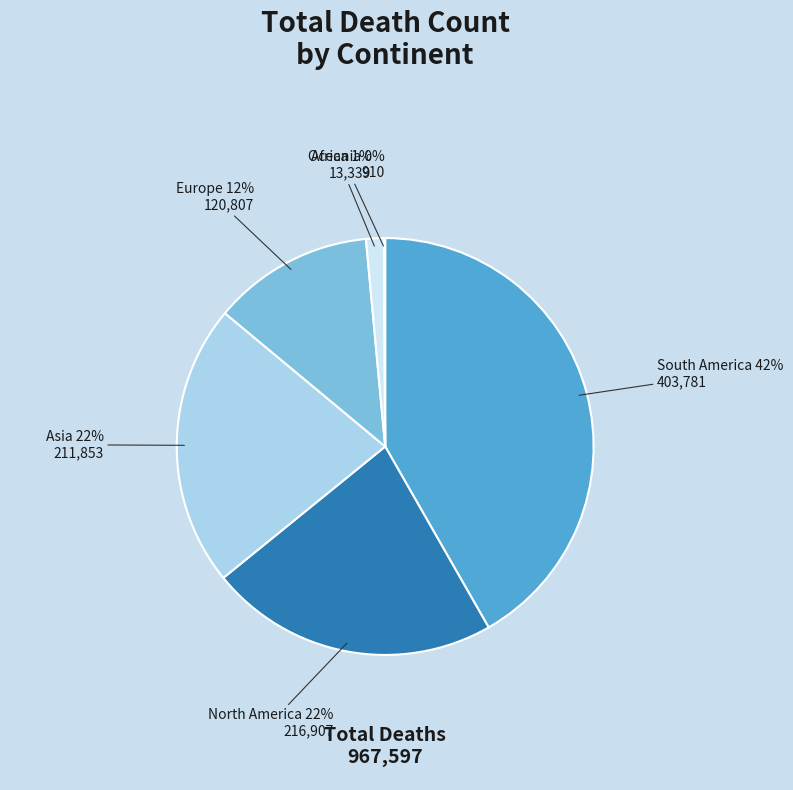

To the nearest percent, what portion does North America represent?

22%